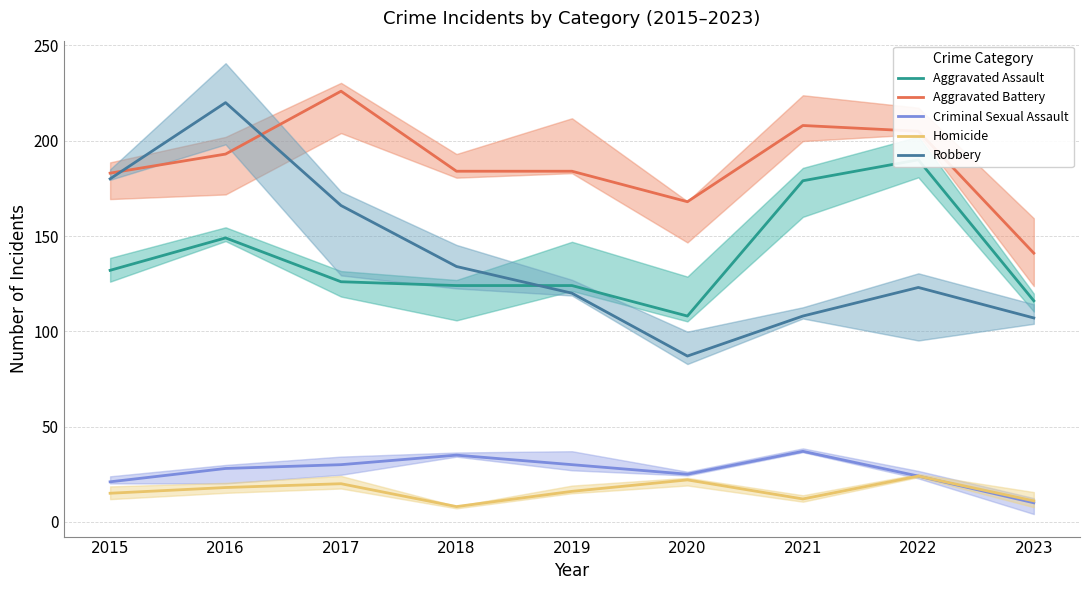

What is the value of the Criminal Sexual Assault point at the 9th from the left?

10